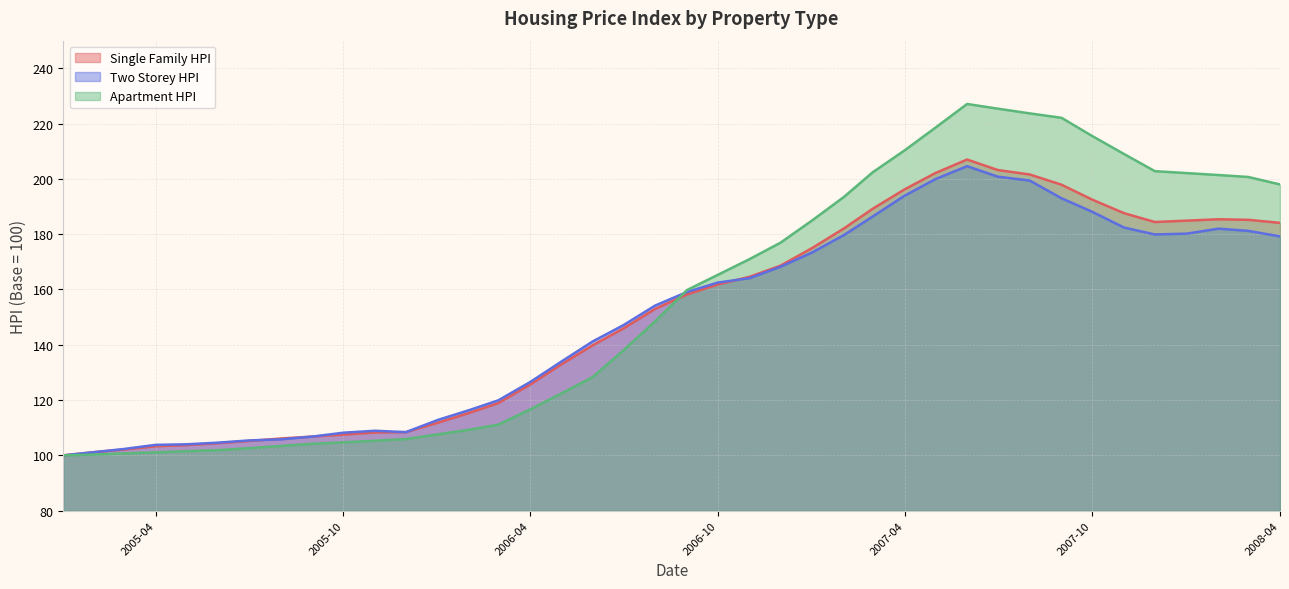

What is the maximum value for Two Storey HPI?

204.6